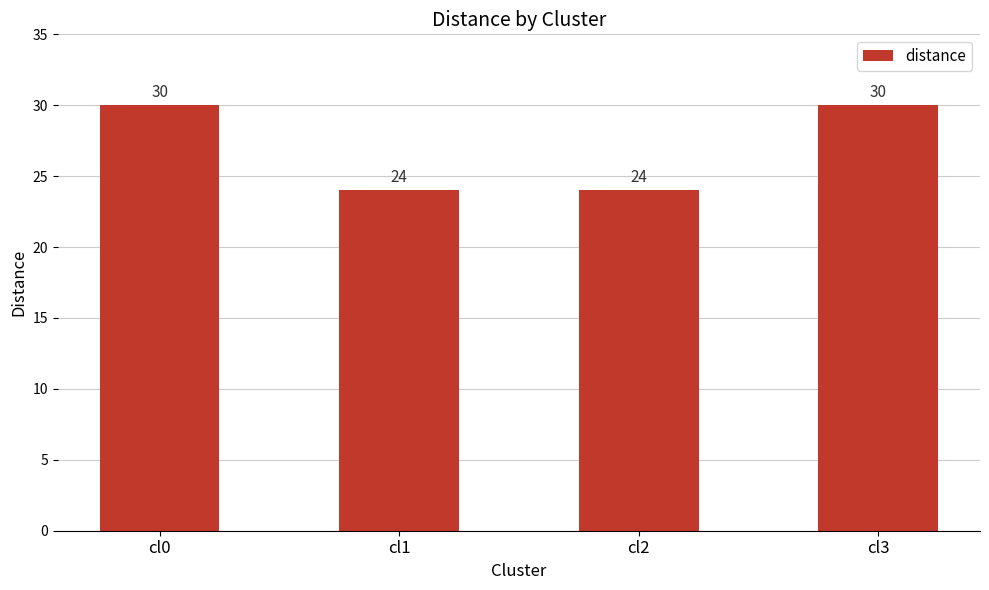

What is the greatest value displayed?

30